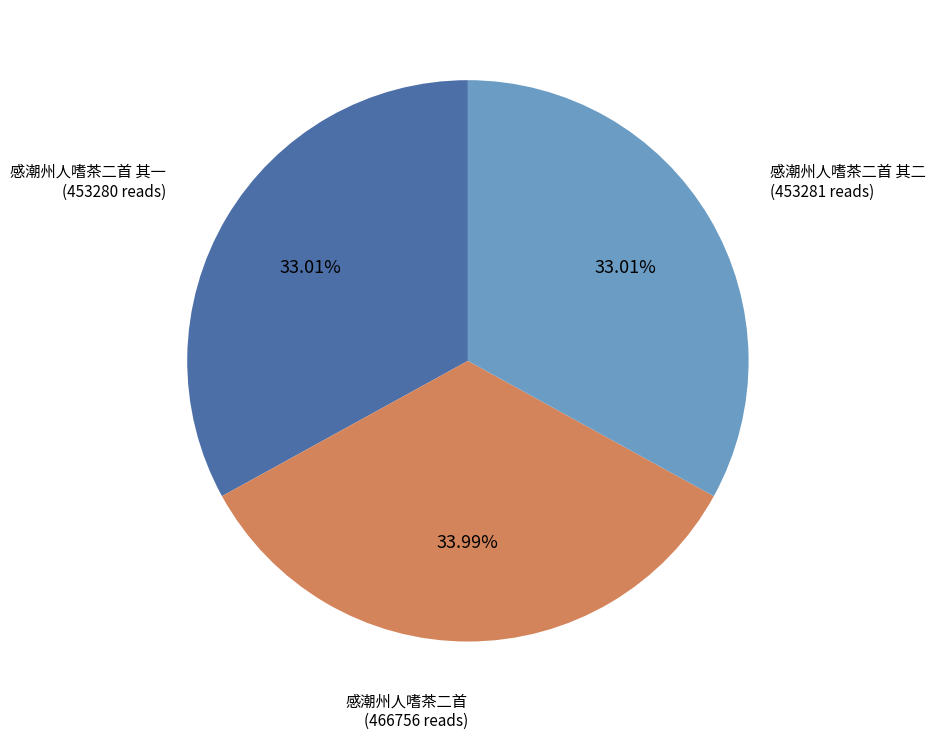

To the nearest percent, what is the difference between the largest and smallest slice percentages?

1%